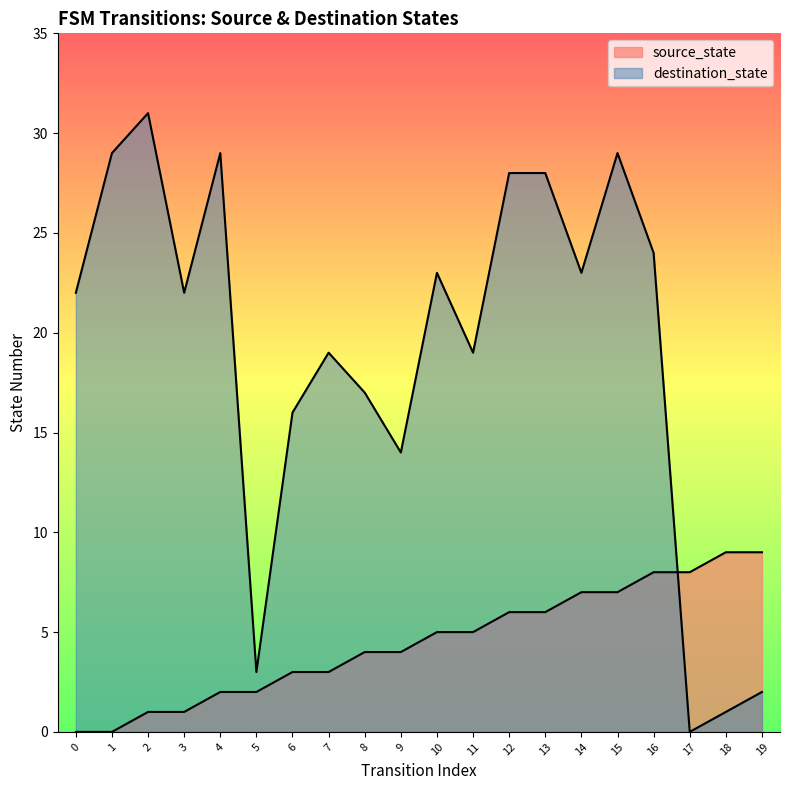

Which series changed the most between 6 and 18?

destination_state